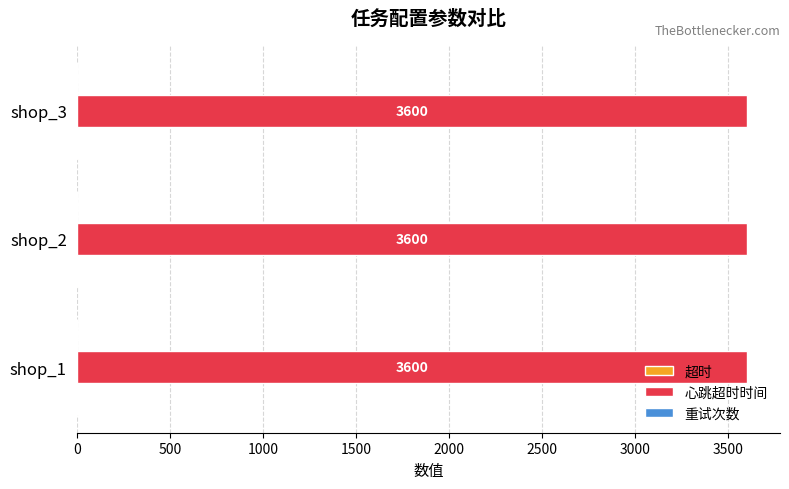

What is the total value across all series at shop_1?

3608